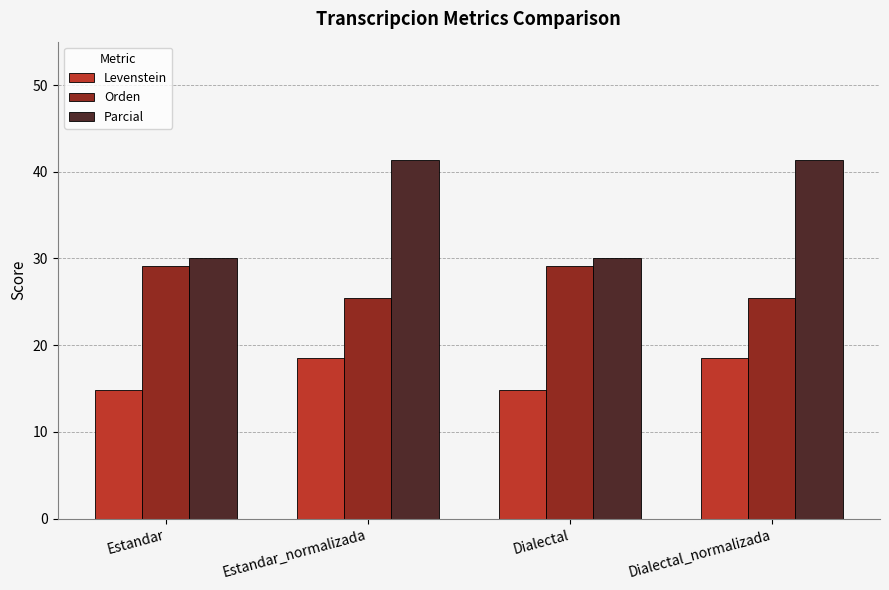

What is the minimum value shown in the chart?

14.8